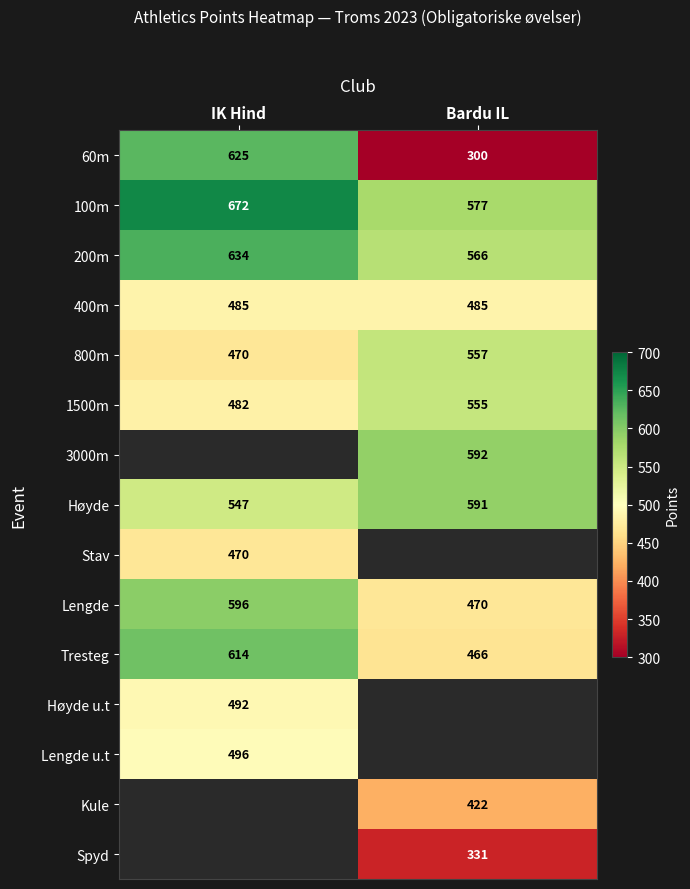

What is the difference between the maximum and minimum values in the 100m series?

95